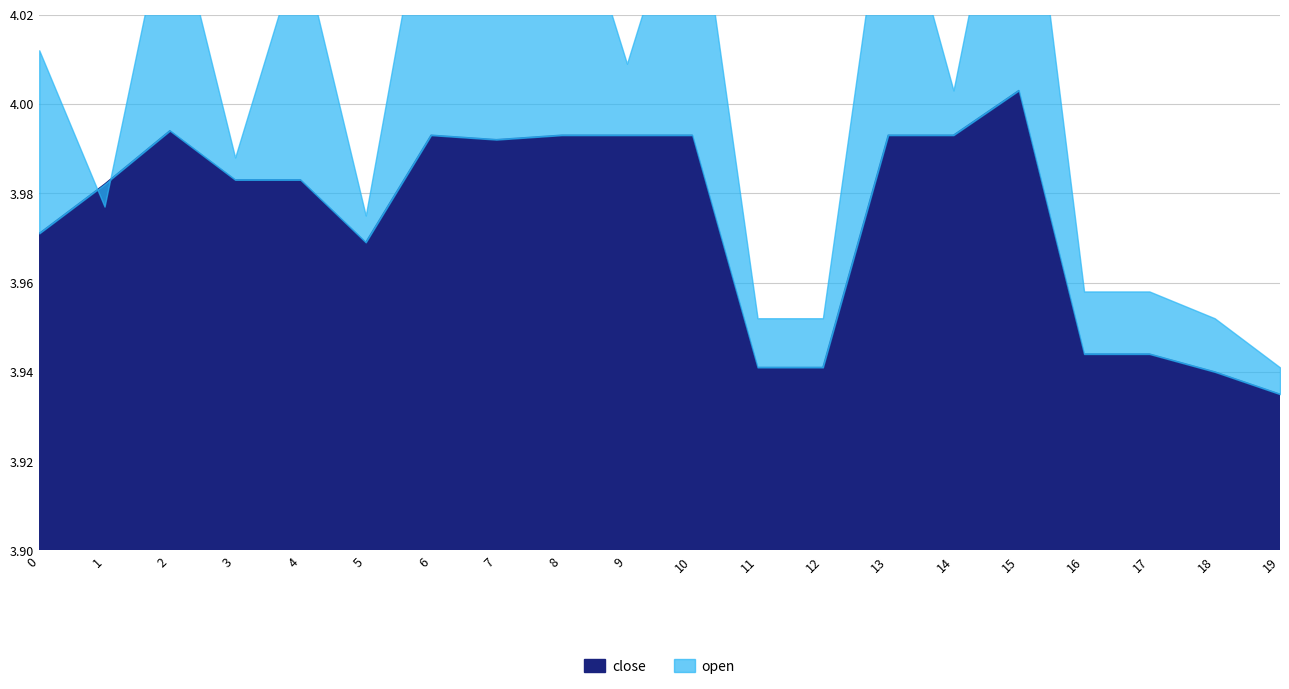

Rank the series by their maximum value, from lowest to highest.

close, open